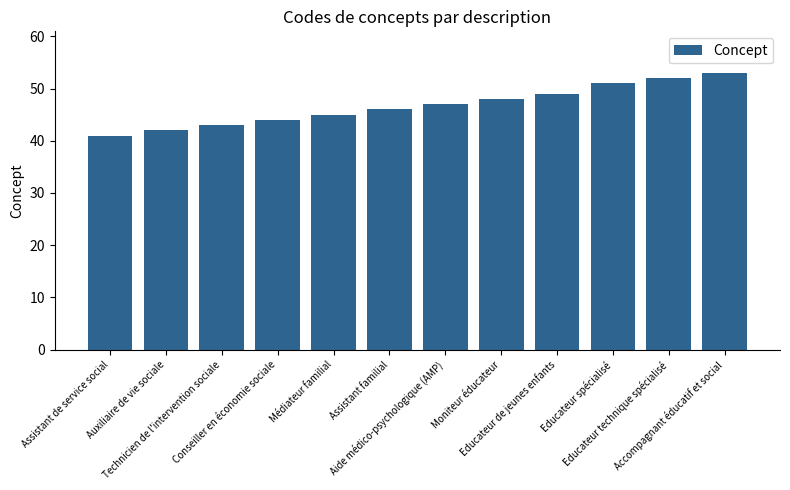

How many categories are shown in the chart?

12